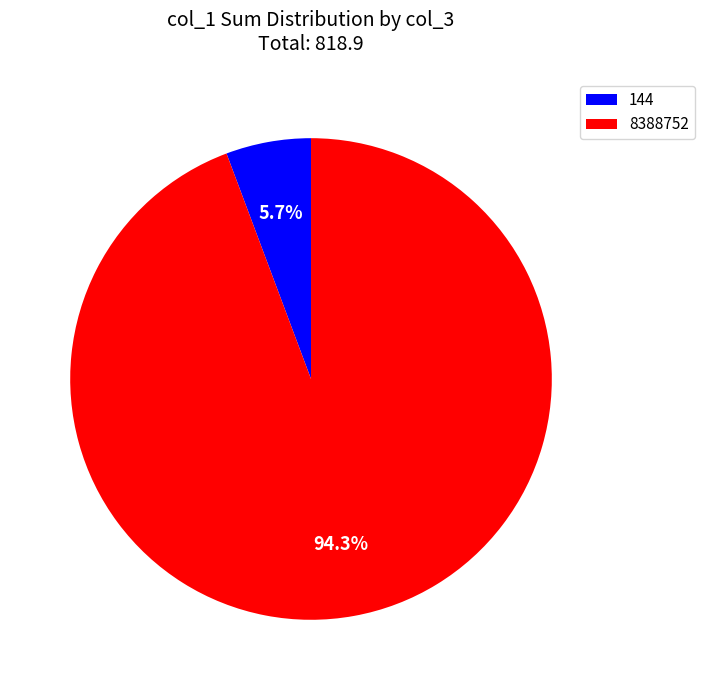

Rank the categories by value from lowest to highest.

144, 8388752